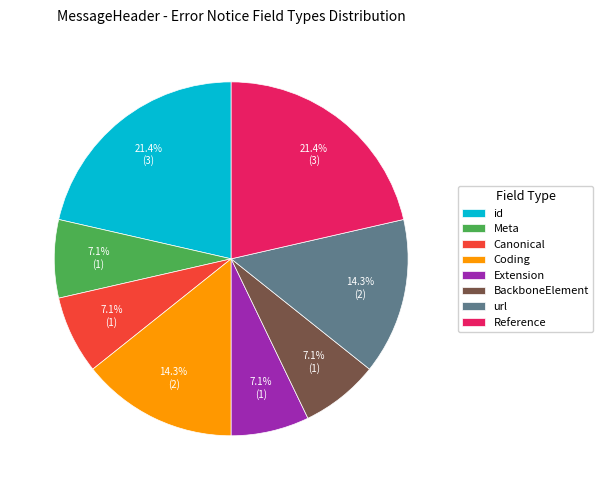

To the nearest percent, what is the average slice percentage?

12%